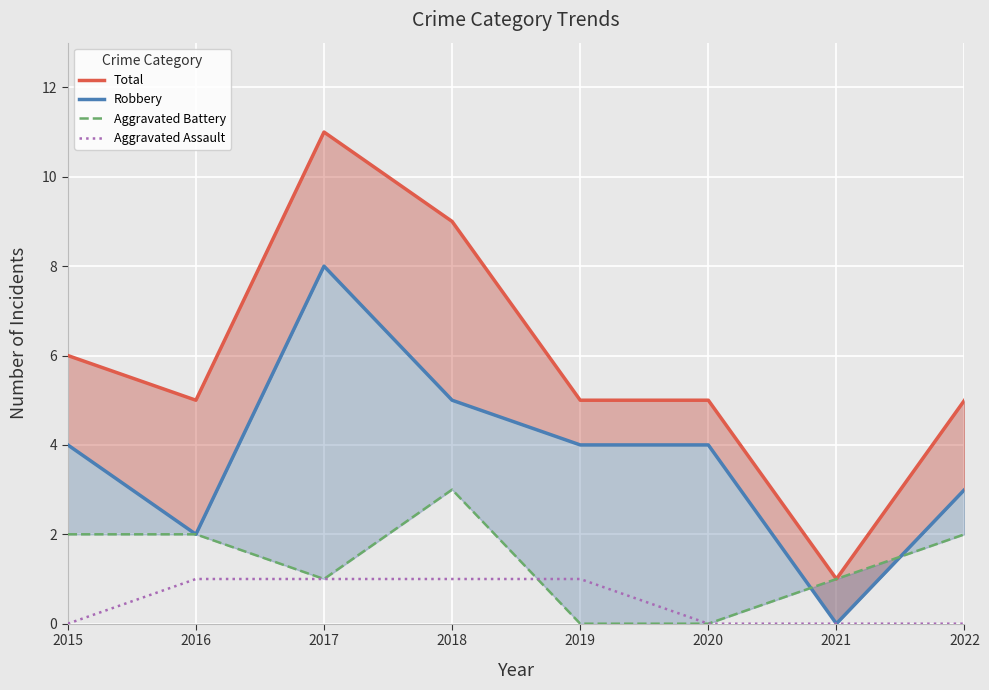

Reading left to right, list all the values displayed in this chart.

Total: 2015=6	2016=5	2017=11	2018=9	2019=5	2020=5	2021=1	2022=5
Robbery: 2015=4	2016=2	2017=8	2018=5	2019=4	2020=4	2021=0	2022=3
Aggravated Battery: 2015=2	2016=2	2017=1	2018=3	2019=0	2020=0	2021=1	2022=2
Aggravated Assault: 2015=0	2016=1	2017=1	2018=1	2019=1	2020=0	2021=0	2022=0